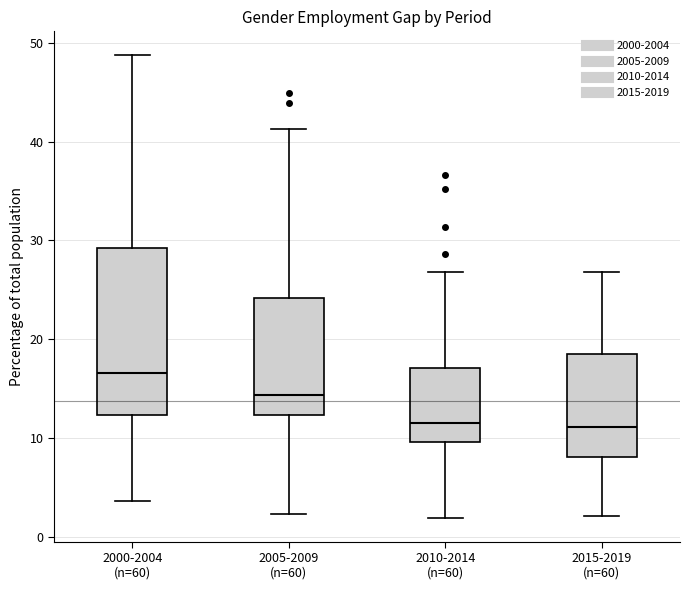

Which box has the highest median line?

2000-2004 (n=60)